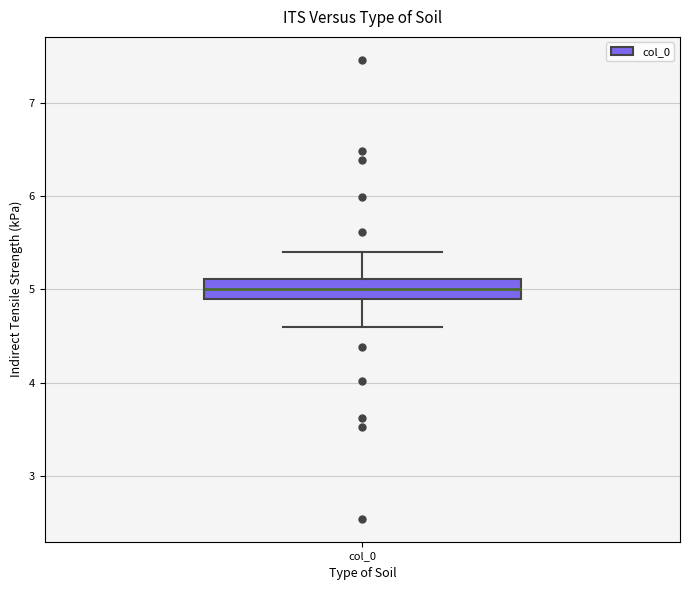

Transcribe this box plot: give where the median line is, the range the box spans, and where the two whiskers end, as read against the y-axis. The values are not printed on the chart, so give them approximately, as read against the axis.

median 5.0, box 4.9 to 5.1, whiskers 4.6 to 5.4